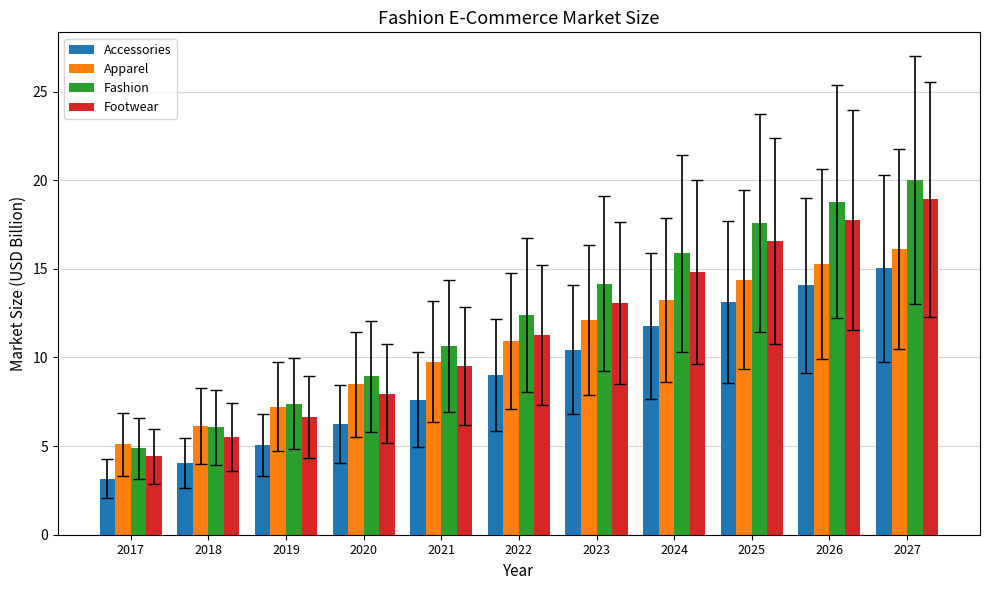

What is the difference between the Apparel values at 2017 and 2024?

8.2